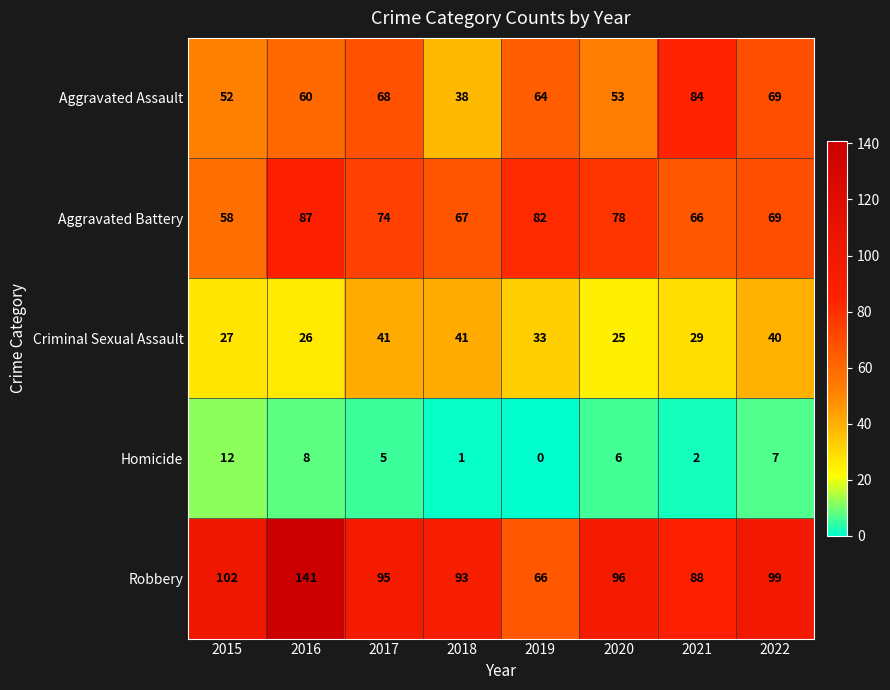

How many data points in Homicide are less than 6?

4